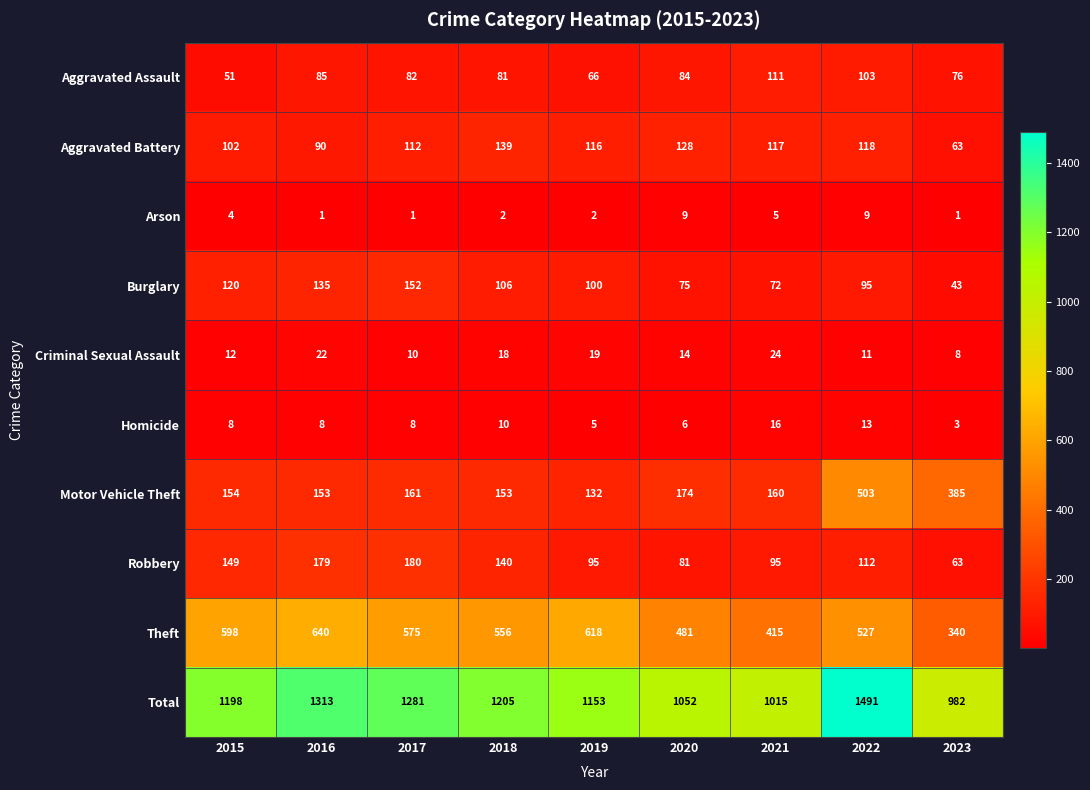

What is the difference between the second highest and second lowest values in the Homicide series?

8